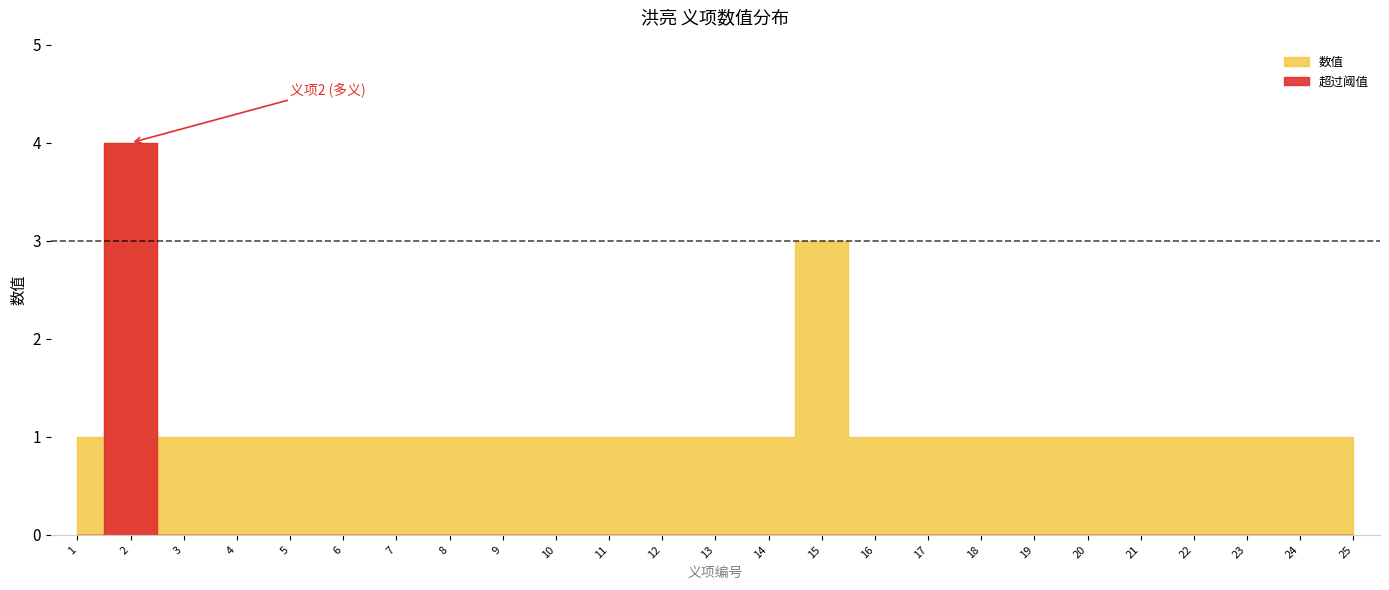

What is the value of the 数值 point at the 9th from the left?

1